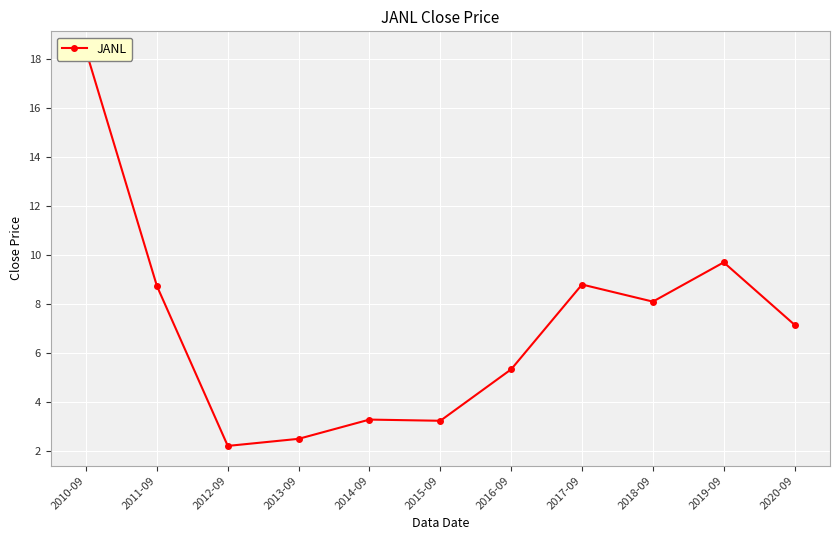

The value at 2018-09 is 11.2. True or false?

False